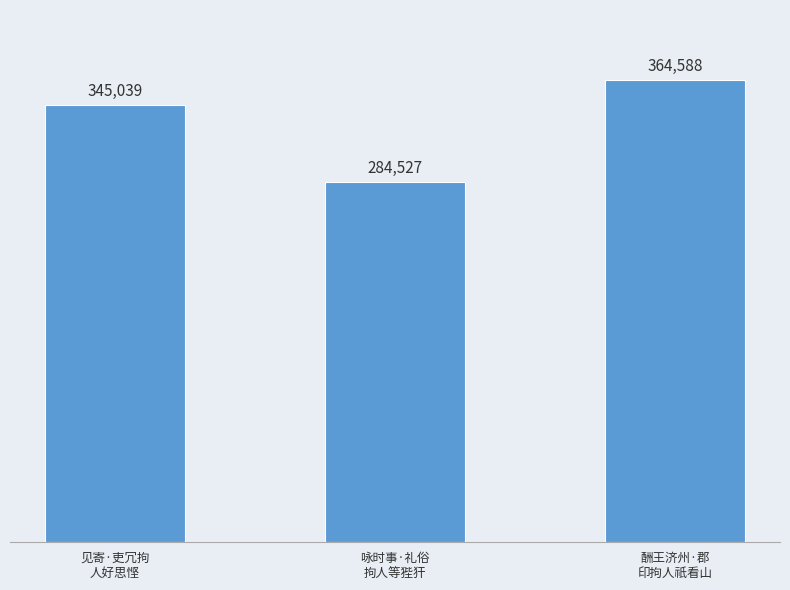

What is the label of the 3rd bar from the left?

酬王济州·郡
印拘人祇看山